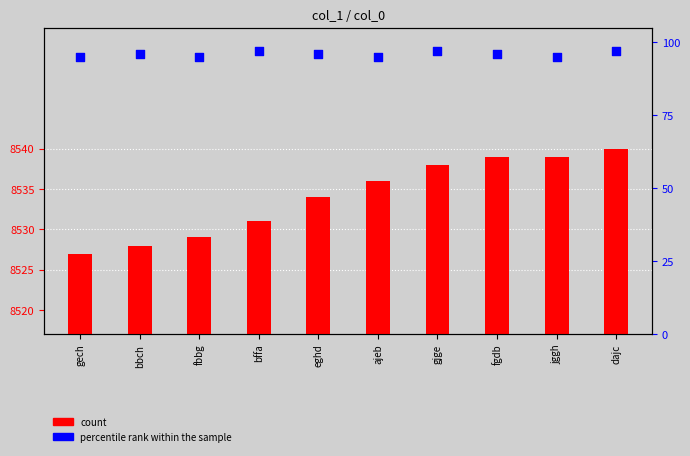

Which series contains the lowest Y value?

percentile rank within the sample